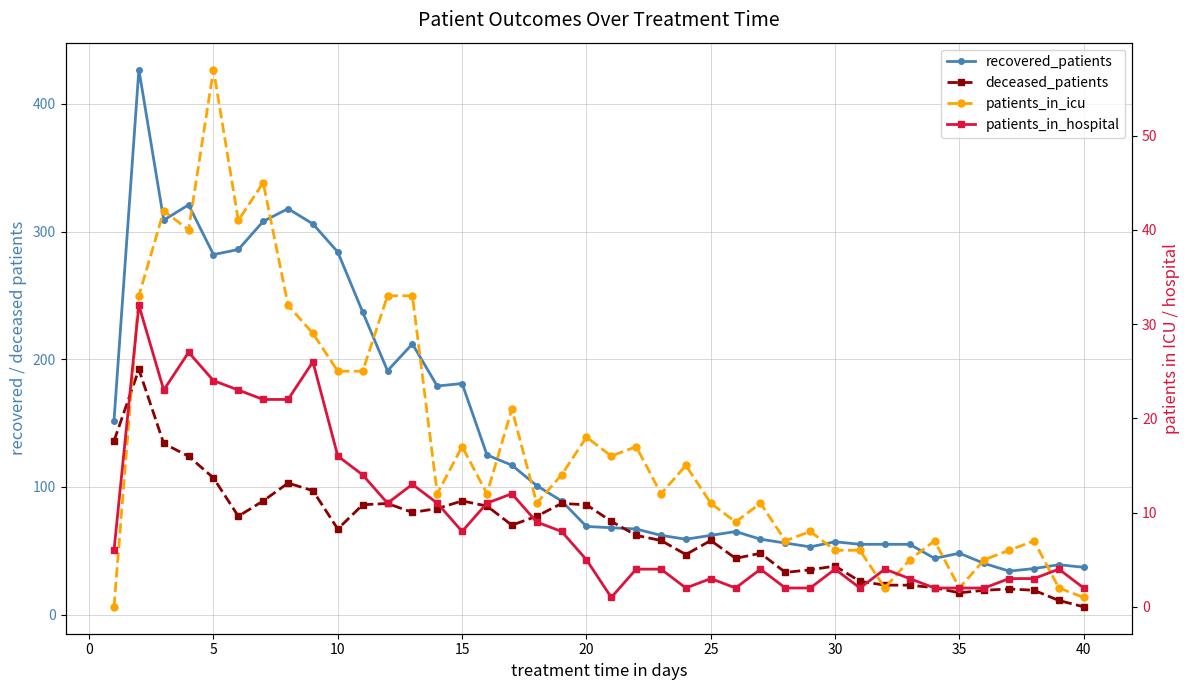

What is the total value across all series at 15?

470